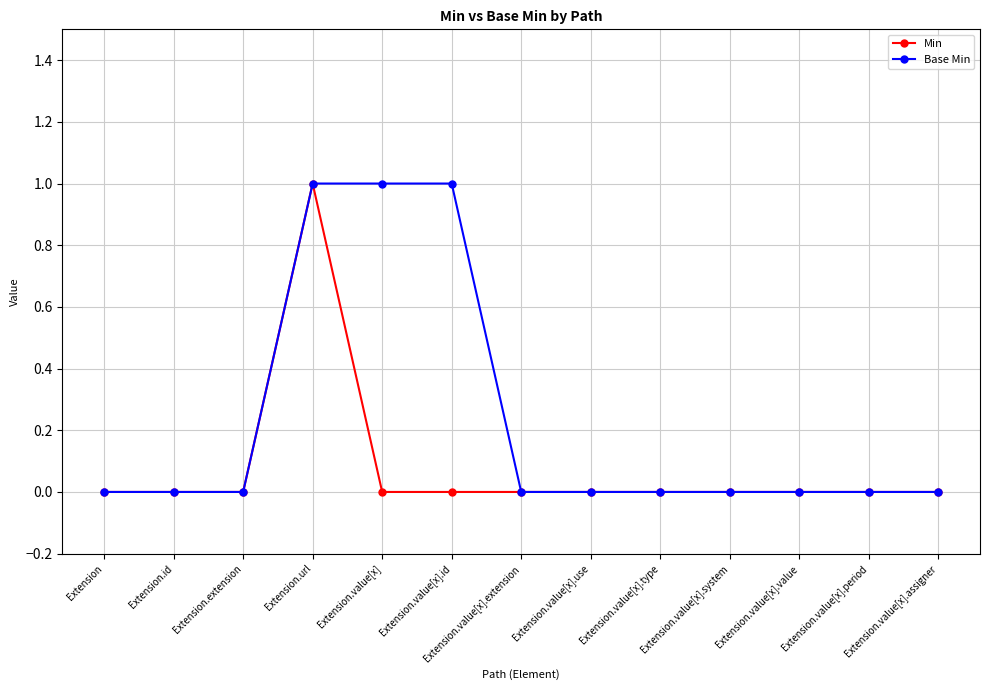

What is the label of the 2nd point from the right?

Extension.value[x].period